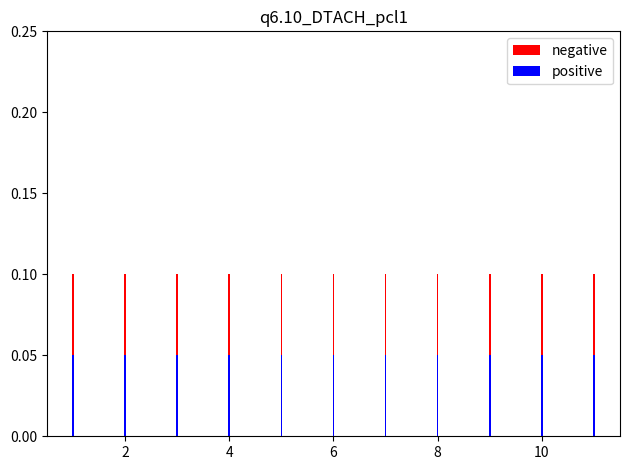

Are the bars horizontal?

No